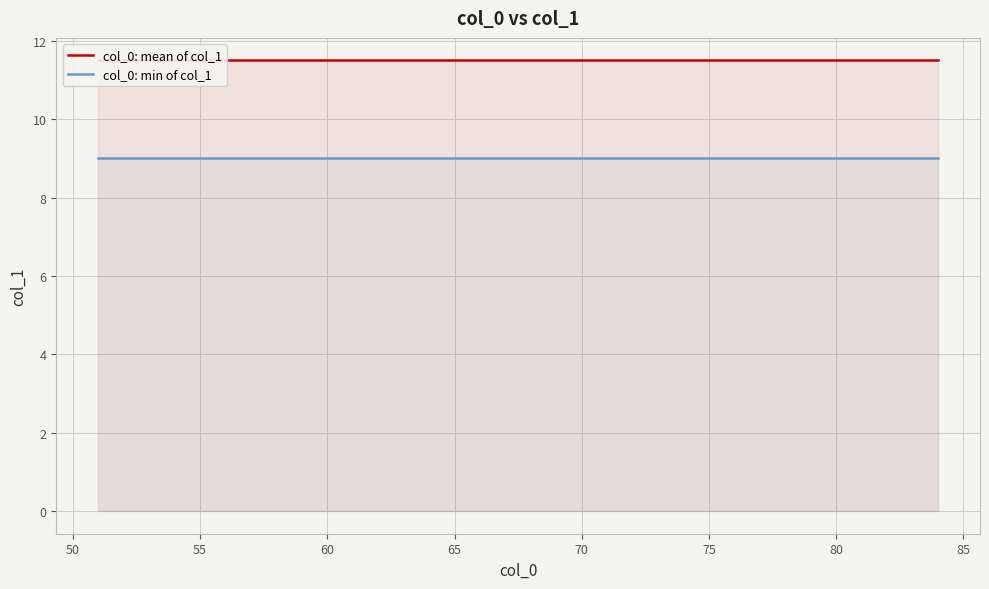

True or false: col_0: mean of col_1 has a value of 16.5 at 29.

False